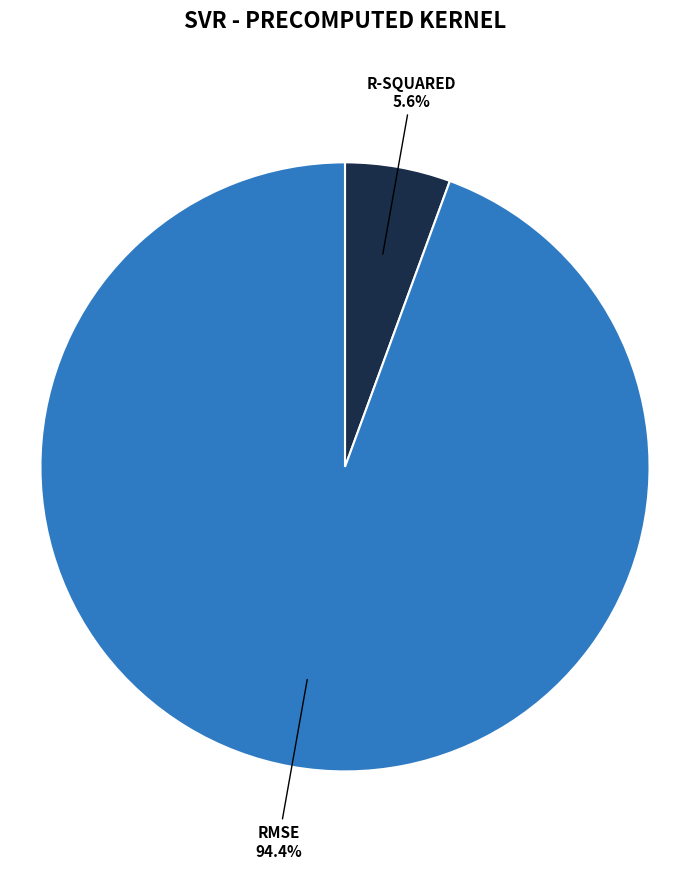

Is there a majority slice in this chart?

Yes